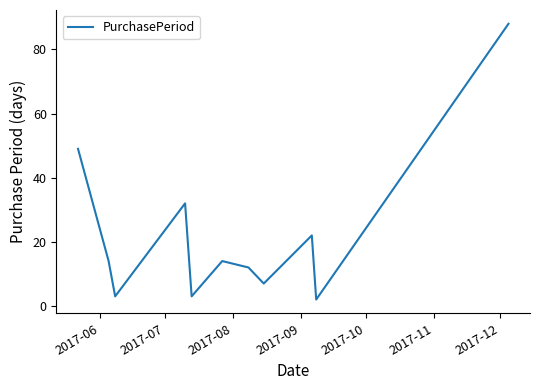

How many lines are shown in the chart?

1